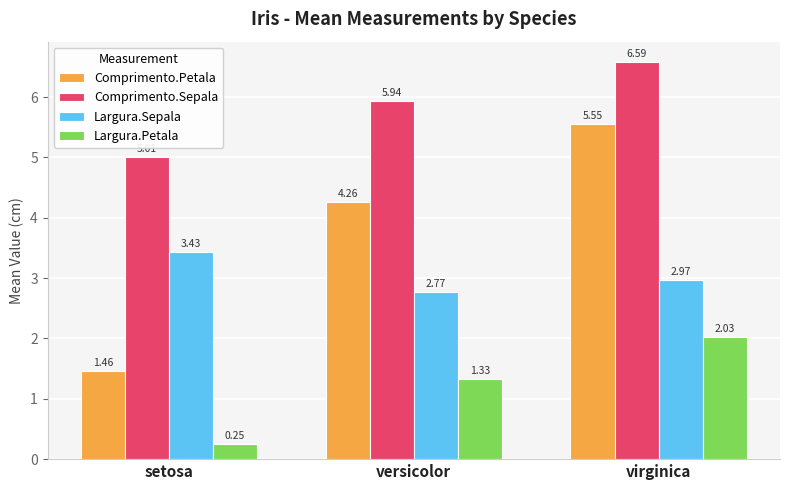

What is the difference between the Largura.Petala values at virginica and versicolor?

0.7